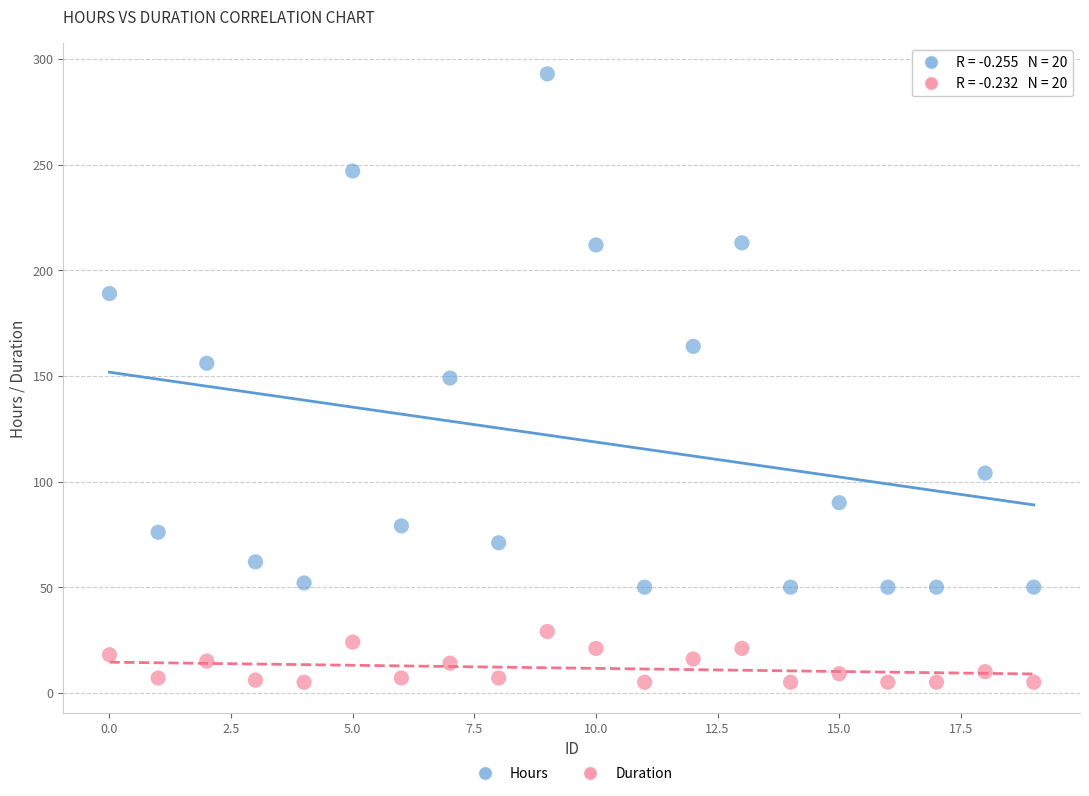

What are all the series names shown in the legend?

Hours, Duration